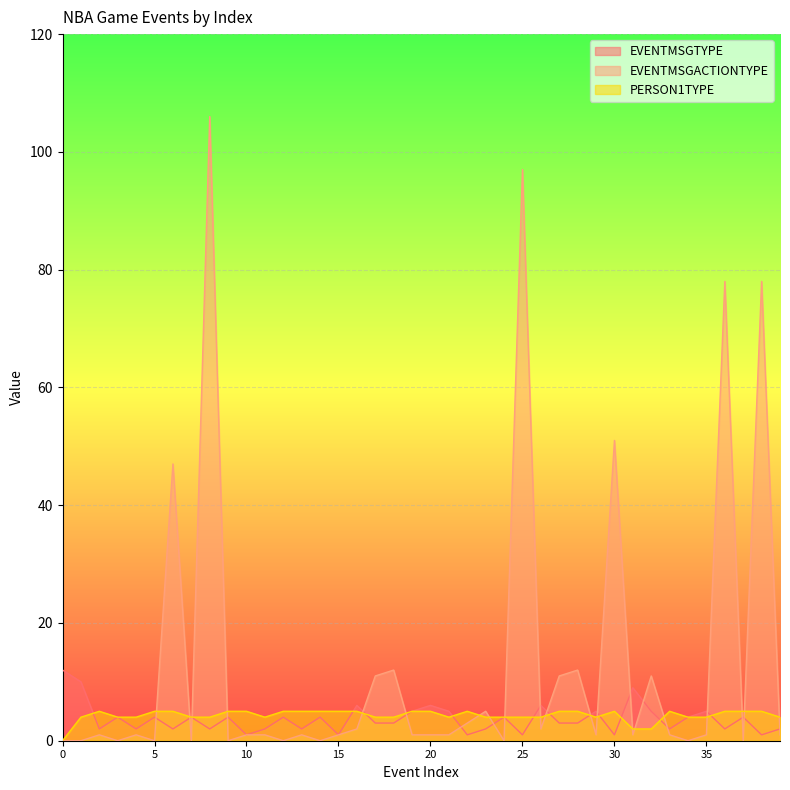

True or false: EVENTMSGTYPE and EVENTMSGACTIONTYPE intersect in this chart.

True